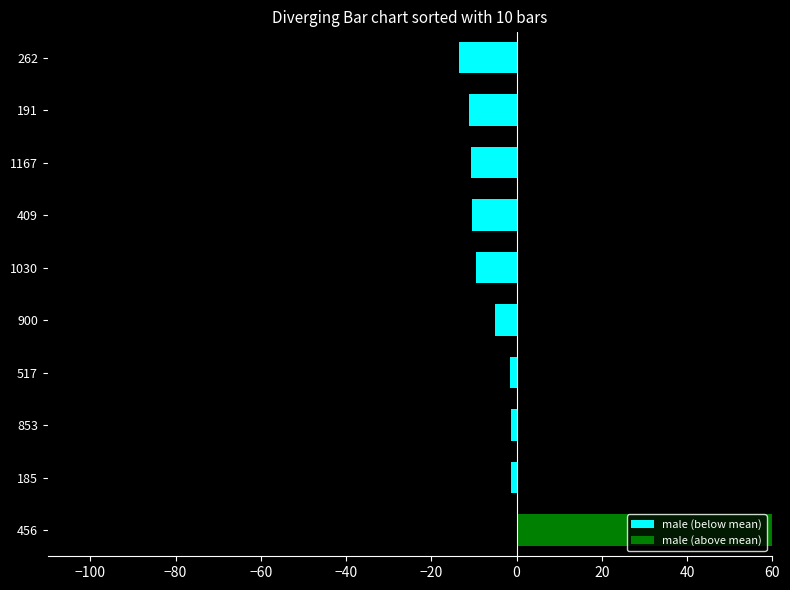

What is the difference between the maximum and minimum values in the male (above mean) series?

64.5